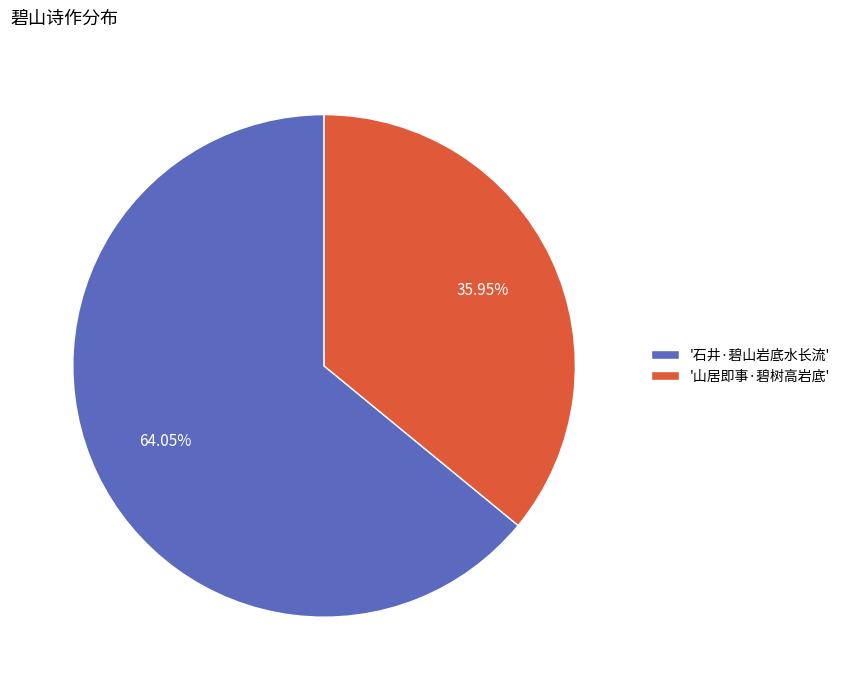

Rank the categories by value from highest to lowest.

'石井·碧山岩底水长流', '山居即事·碧树高岩底'